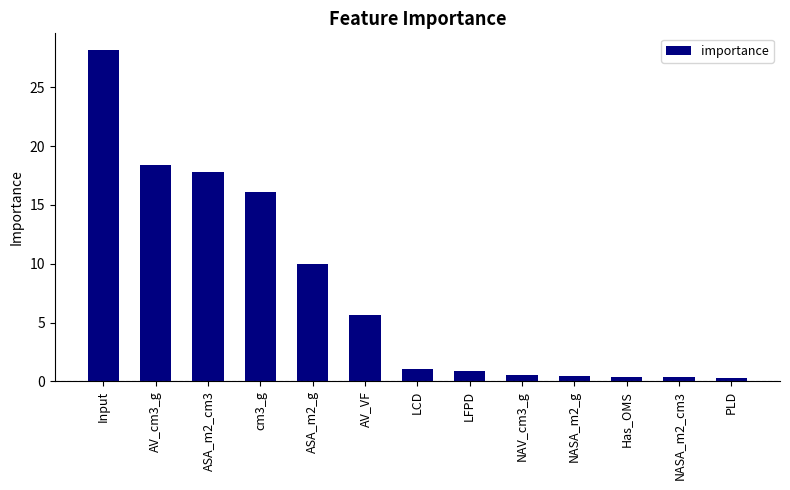

The chart shows a value of 16.1 at cm3_g. True or false?

True